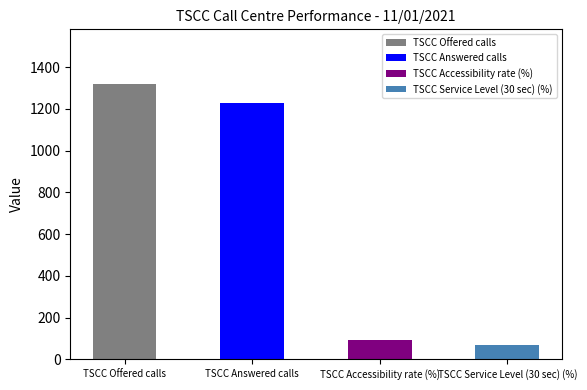

Rank the categories by value from highest to lowest.

TSCC Offered calls, TSCC Answered calls, TSCC Accessibility rate (%), TSCC Service Level (30 sec) (%)